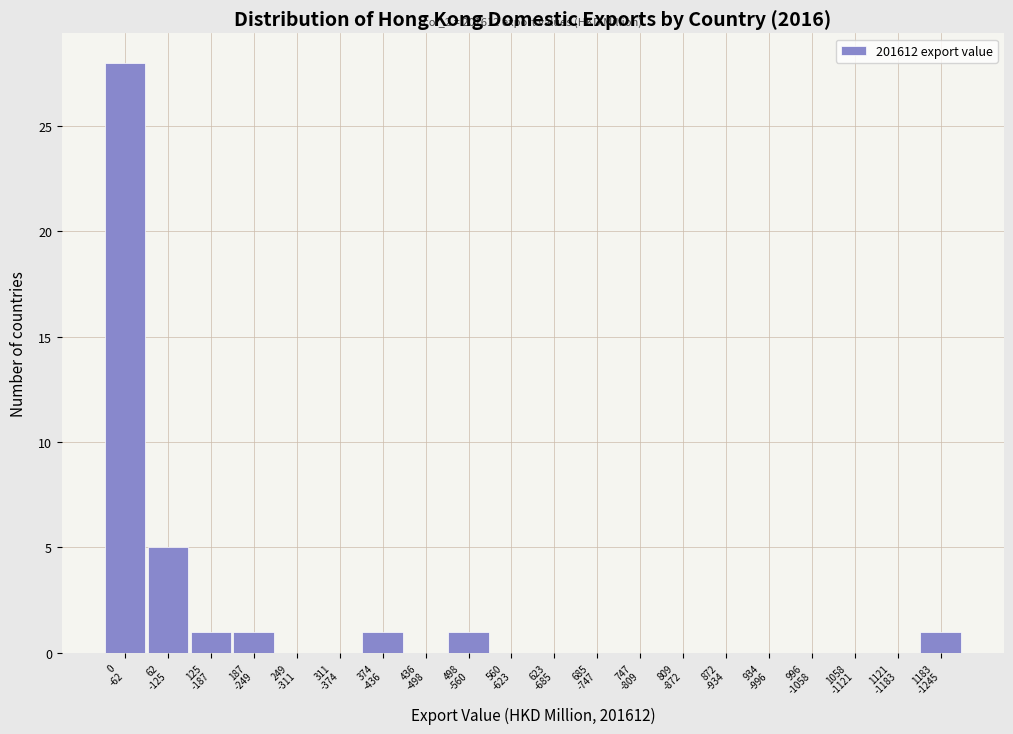

What is the maximum value shown in the chart?

28